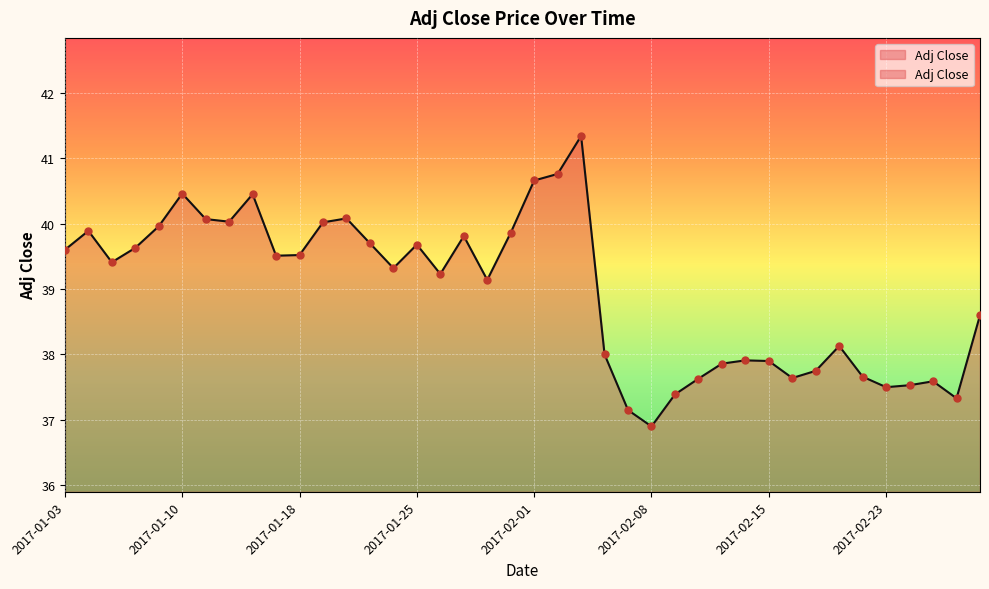

What is the ratio of the value at 2017-02-06 to the value at 2017-01-31?

1.0